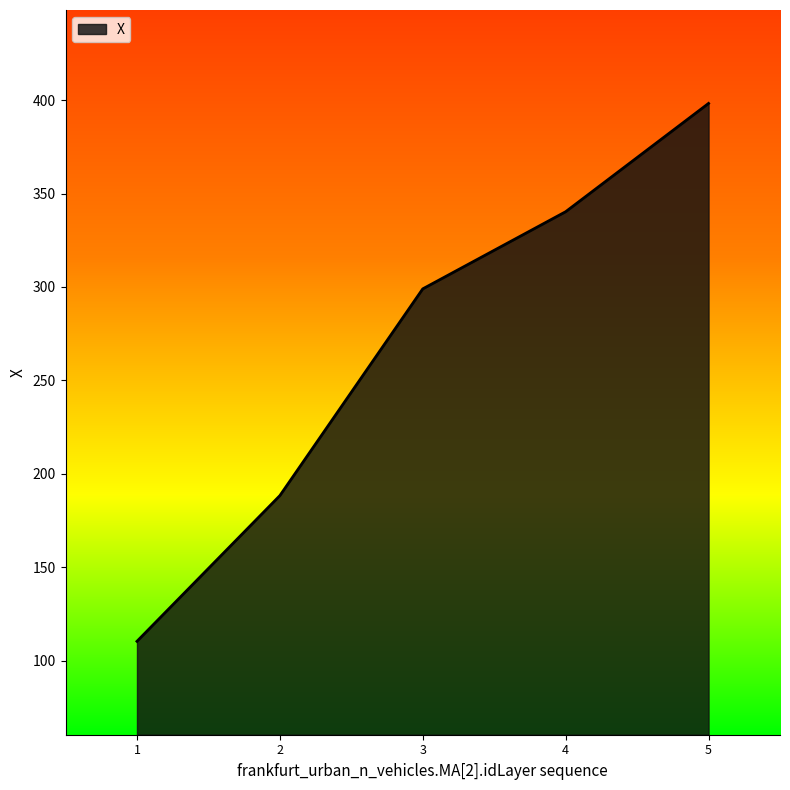

How many lines are shown in the chart?

1